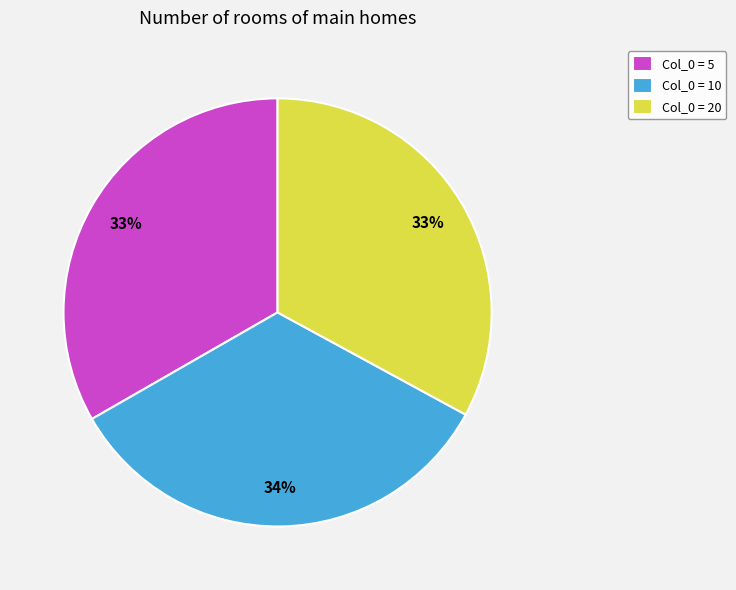

Do Col_0 = 20 and Col_0 = 5 together represent more than half of the pie?

Yes